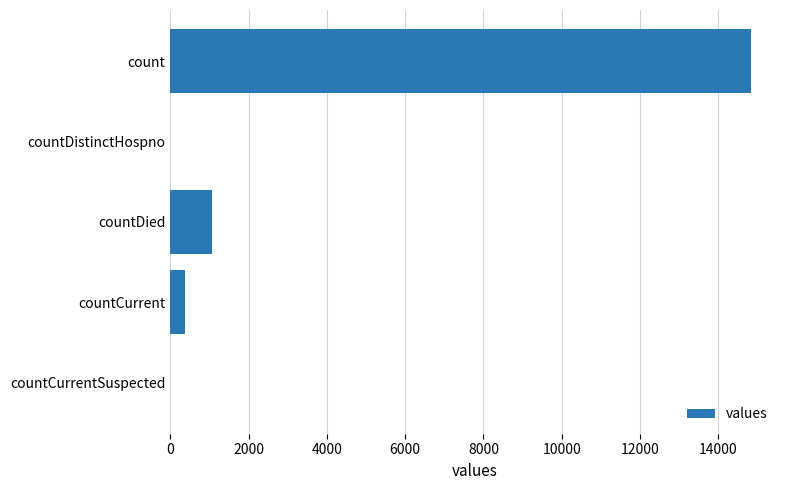

What is the sum of all values?

16269